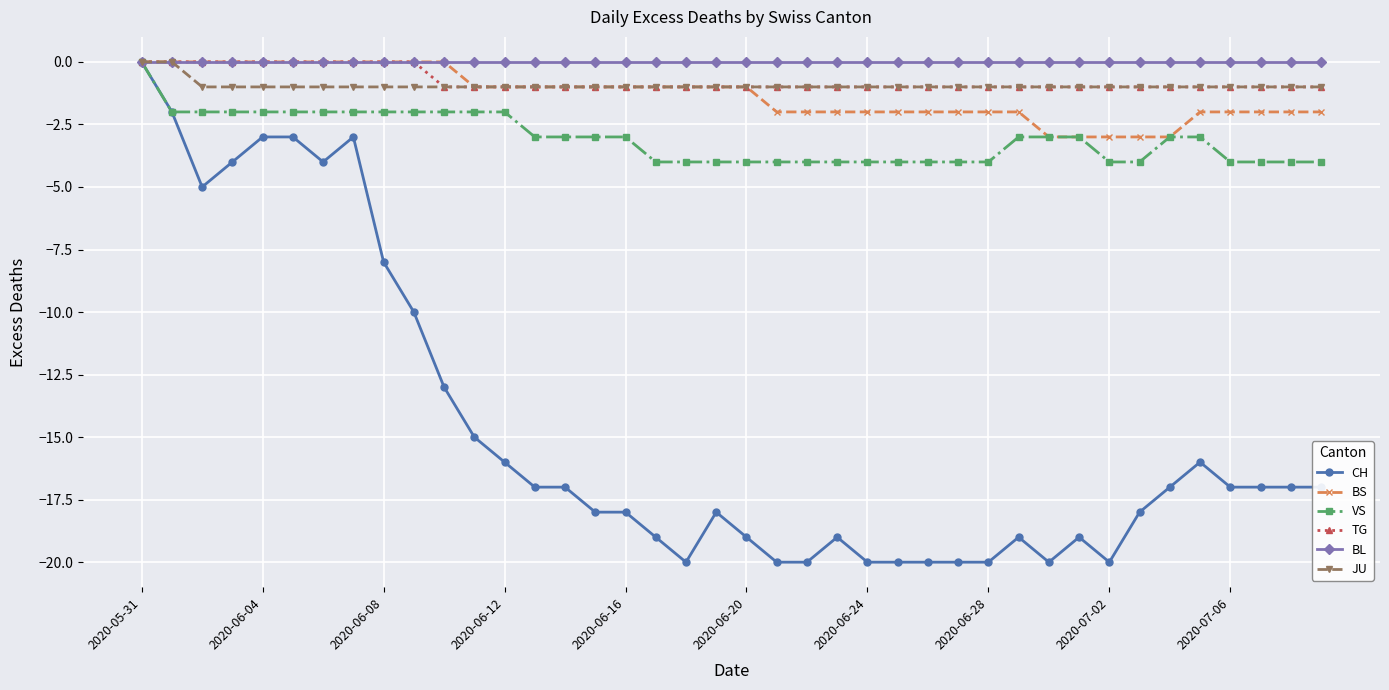

What is the smallest value displayed?

-20